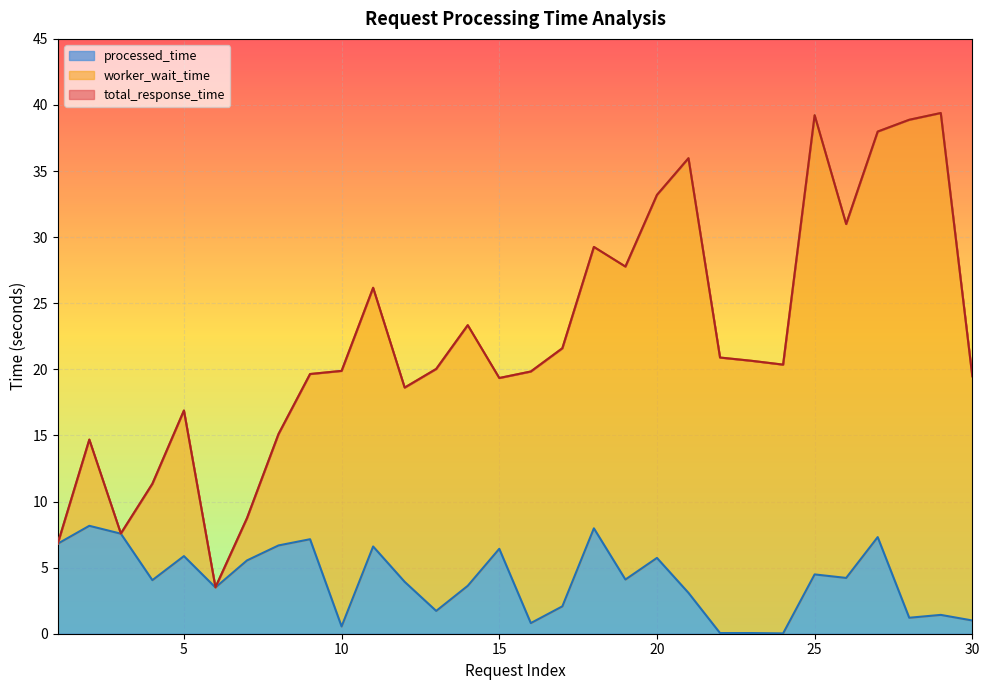

What is the approximate value of processed_time at 13?

1.7